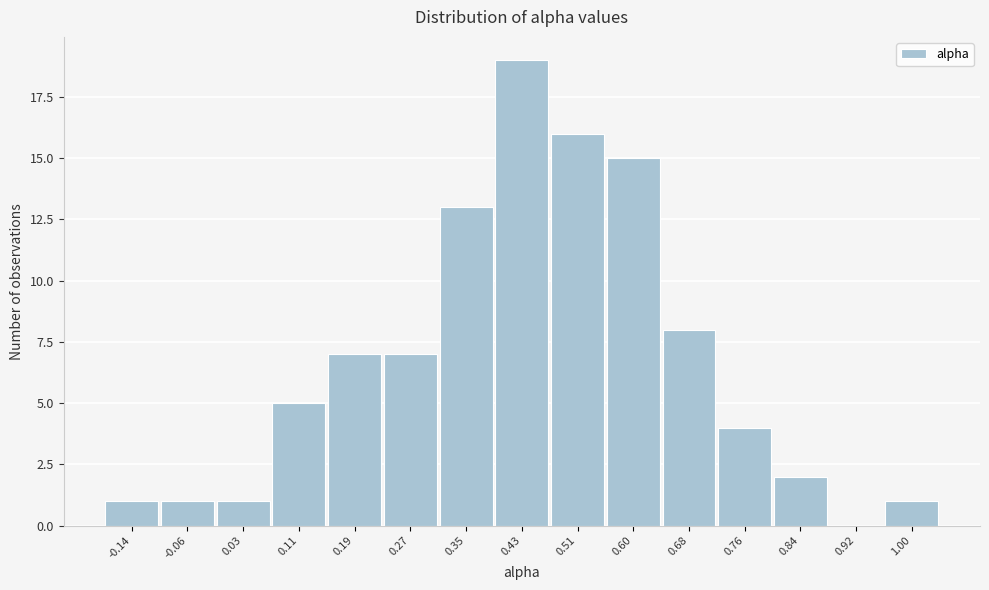

Reading left to right, transcribe all the data shown in this chart.

-0.14=1	-0.06=1	0.03=1	0.11=5	0.19=7	0.27=7	0.35=13	0.43=19	0.51=16	0.60=15	0.68=8	0.76=4	0.84=2	0.92=0	1.00=1